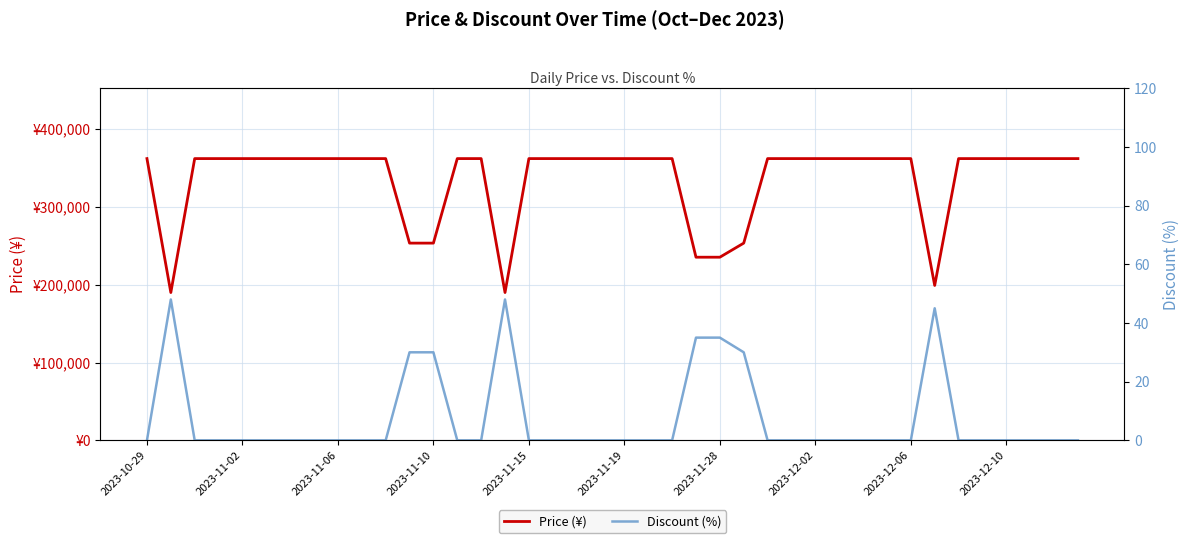

True or false: Discount (%) and Price (¥) cross at least once.

False